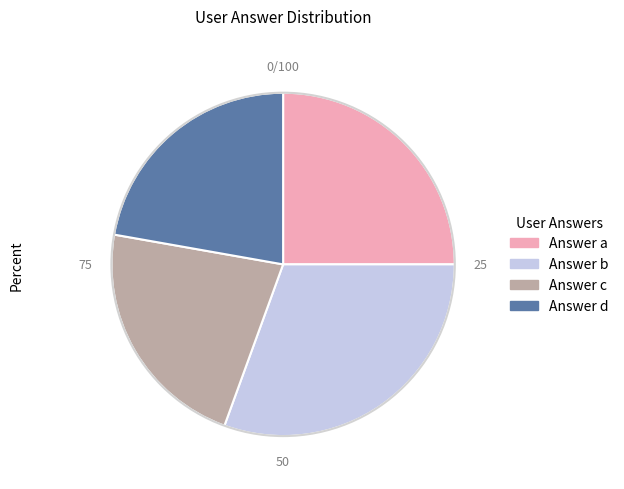

Is there any slice that represents more than half of the pie?

No